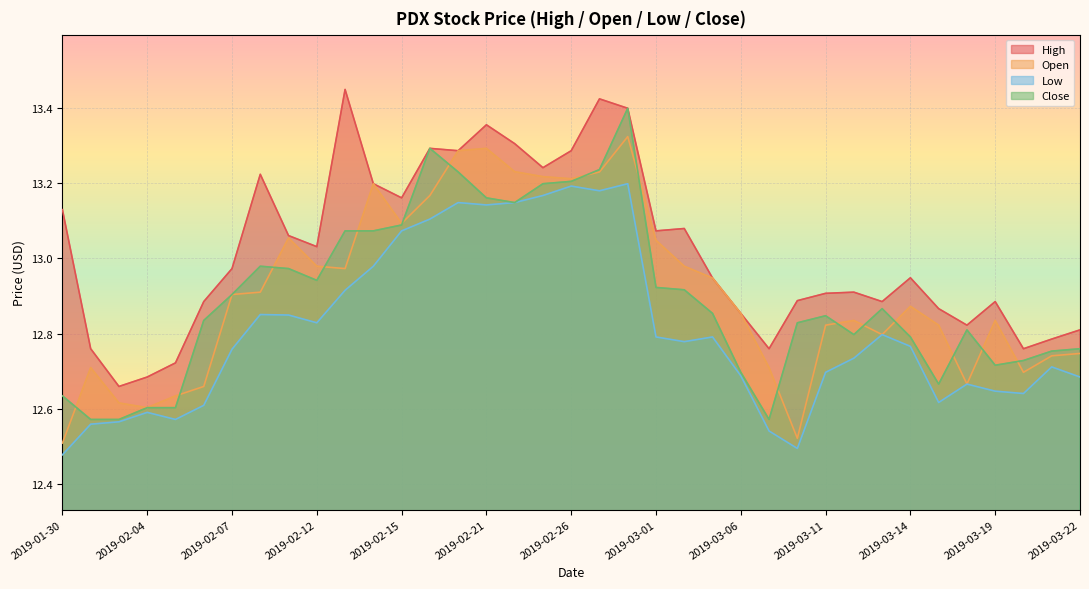

True or false: Low and Open cross at least once.

False